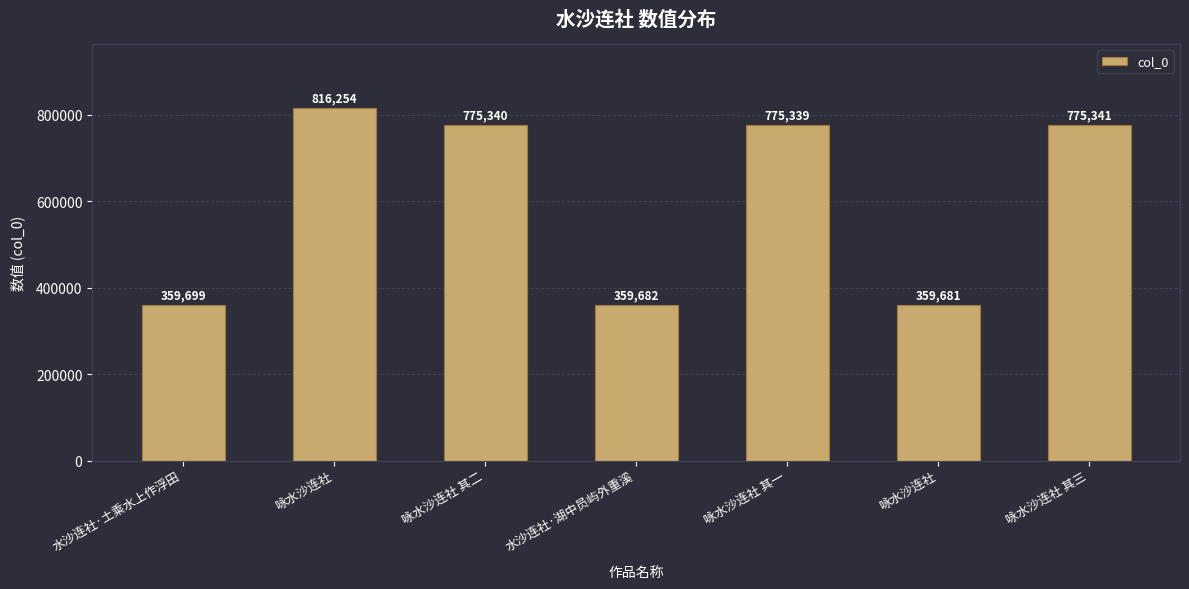

How many series are shown in this chart?

1